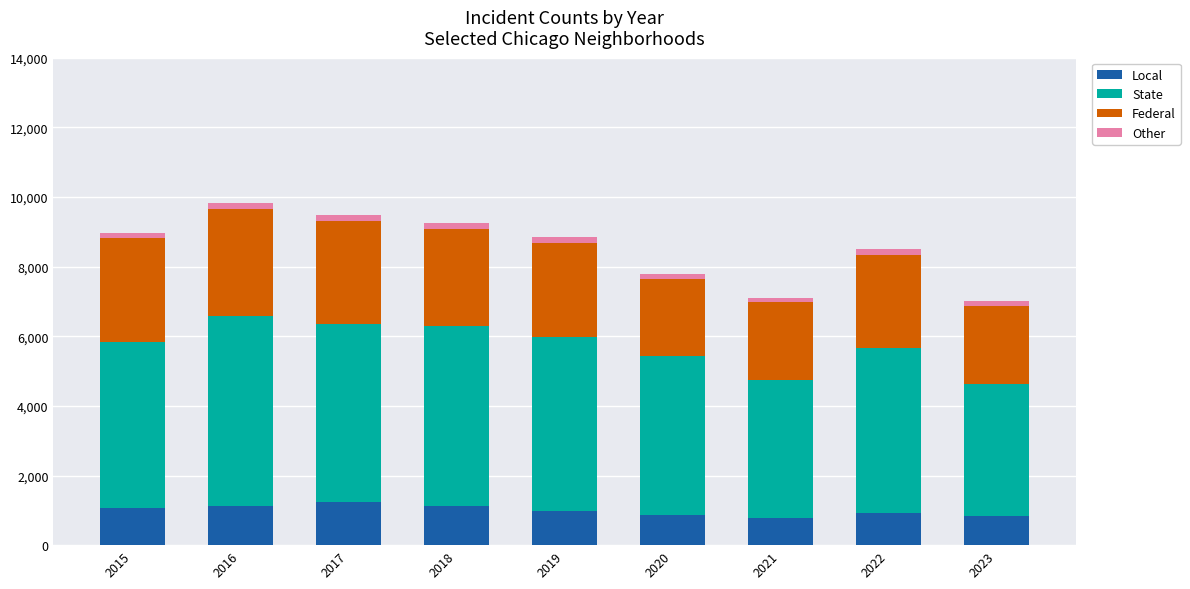

True or false: Local has a value of 968 at 2019.

True